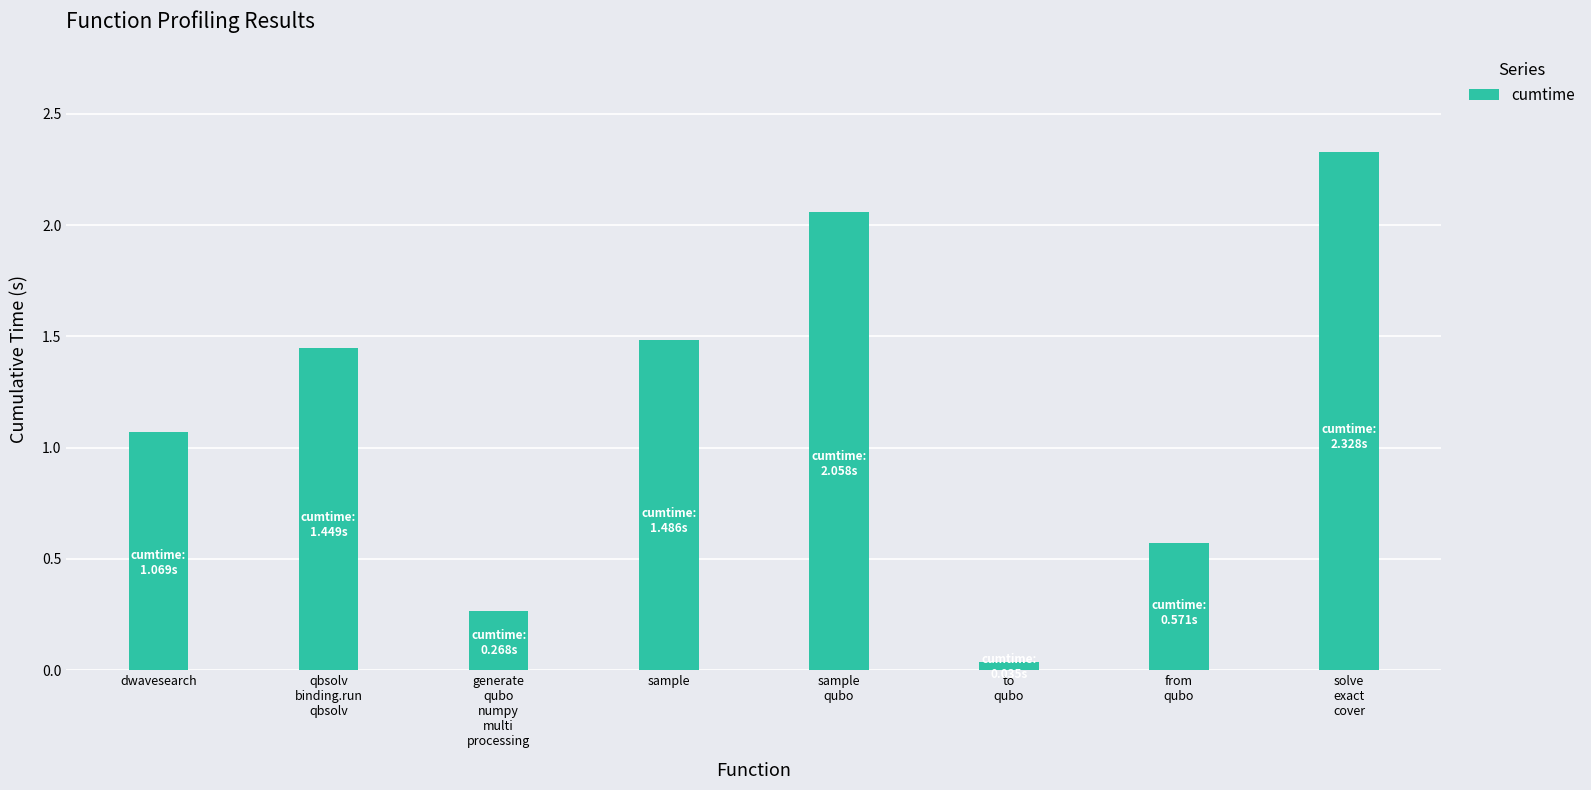

What is the change in value from dwavesearch to sample?

+0.4